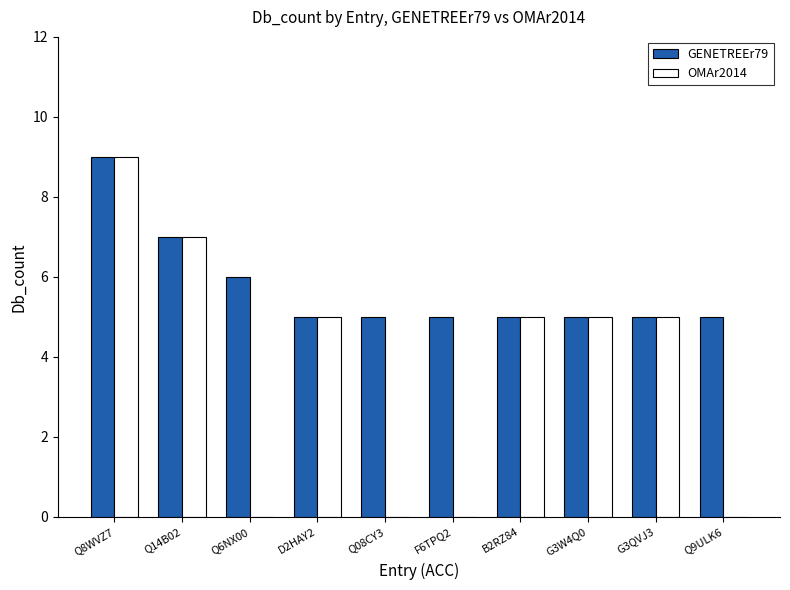

Between Q8WVZ7 and Q6NX00, which series saw the biggest shift?

OMAr2014